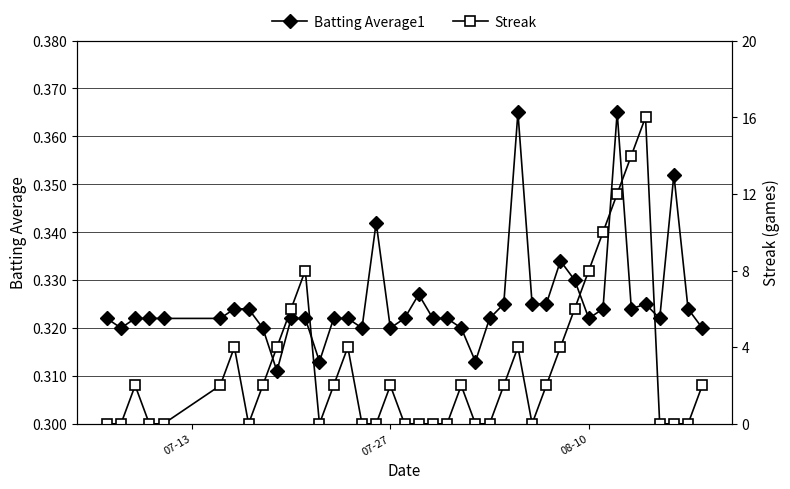

Count the Batting Average1 values in the range 0 to 1.

40